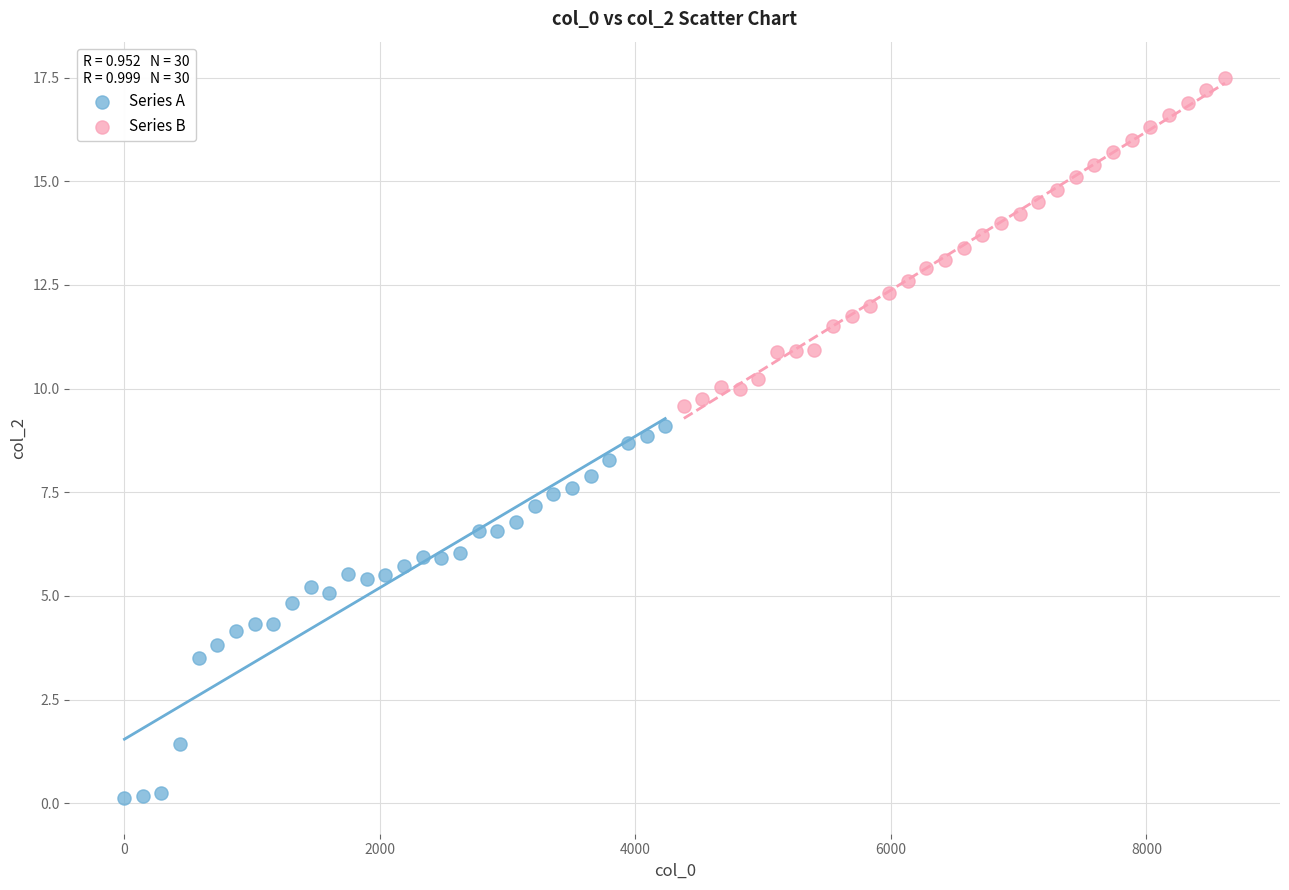

Which series has the largest Y range (max minus min)?

Series A